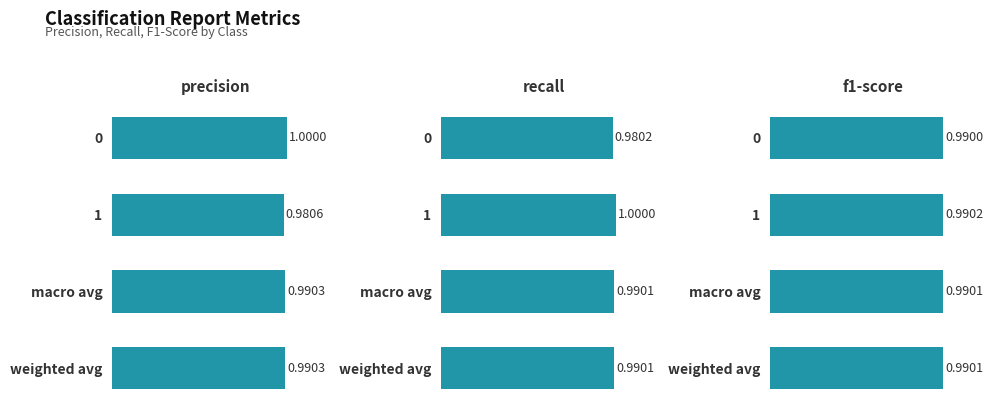

What position from the right is macro avg?

2